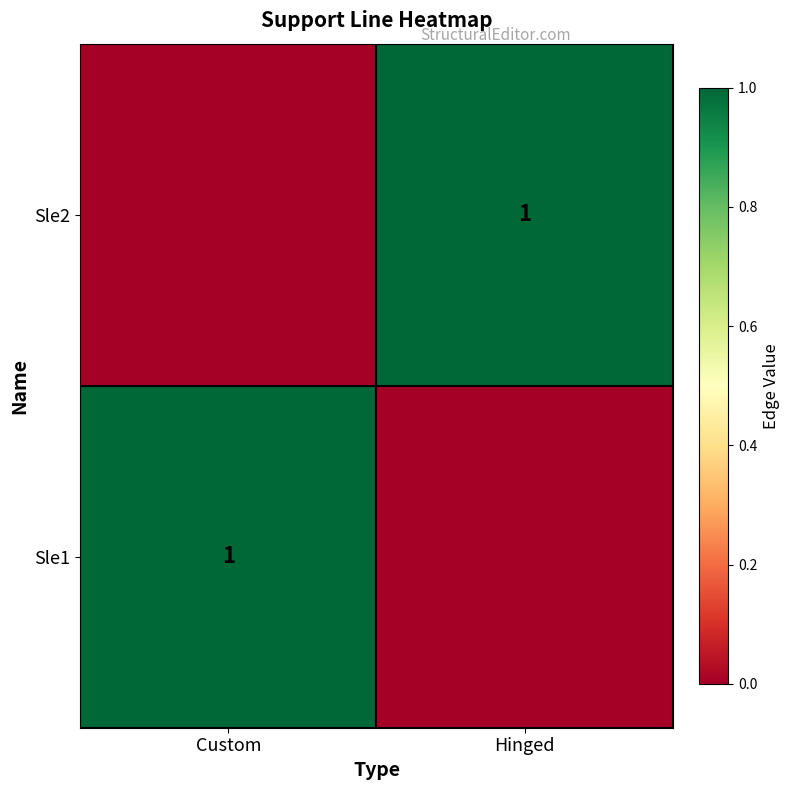

How many series are shown in this chart?

2